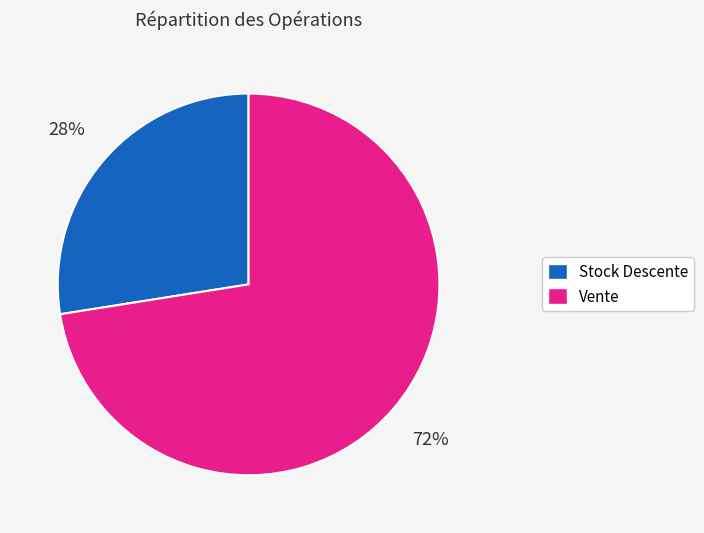

How many segments does this pie chart have?

2